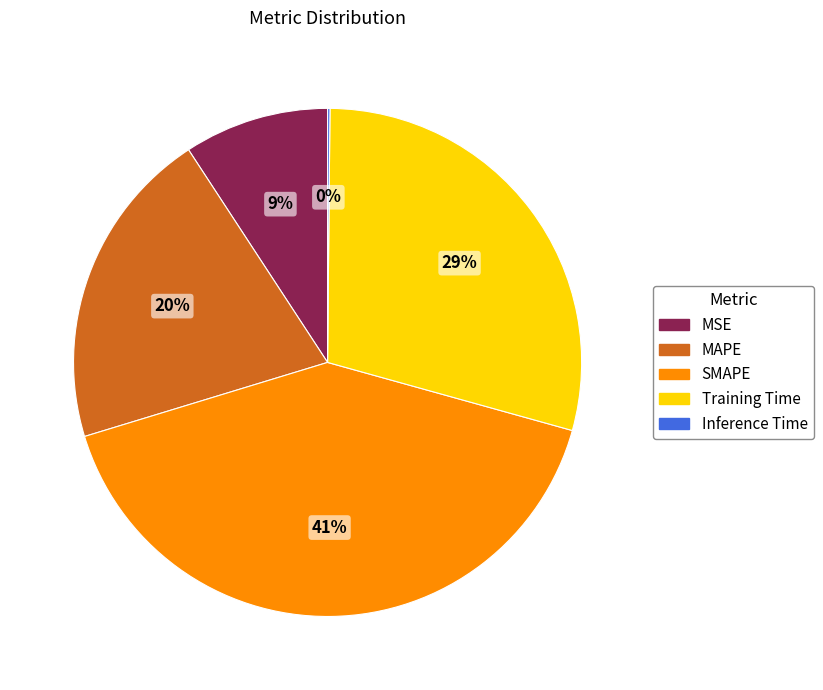

Is there any slice that represents more than half of the pie?

No